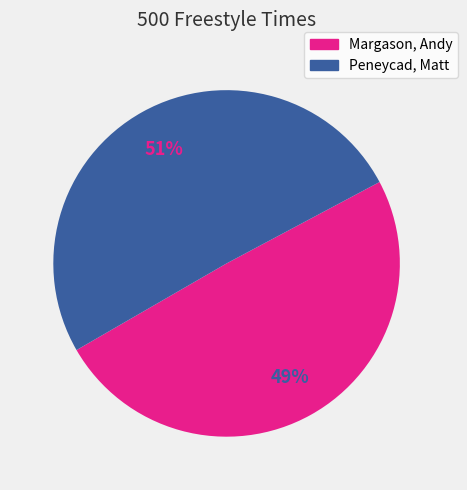

Is the sum of Peneycad, Matt and Margason, Andy greater than half?

Yes